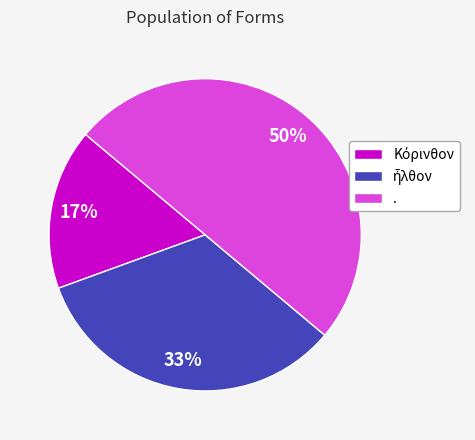

To the nearest percent, what portion does . represent?

50%